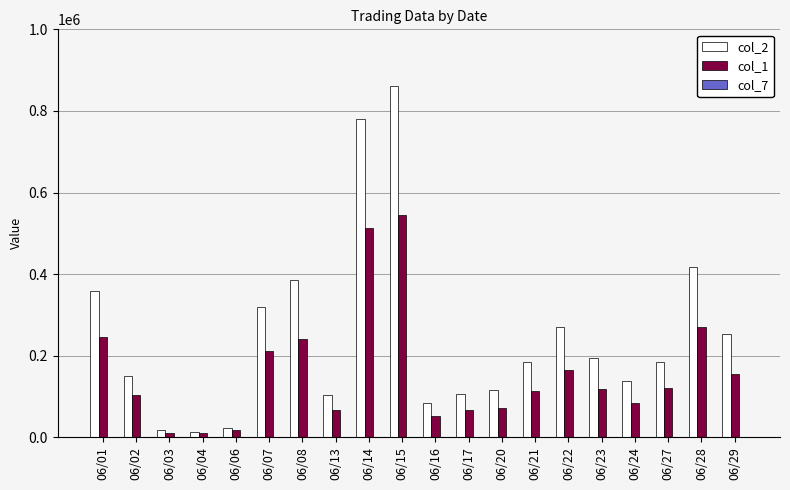

Count the number of categories in the chart.

20